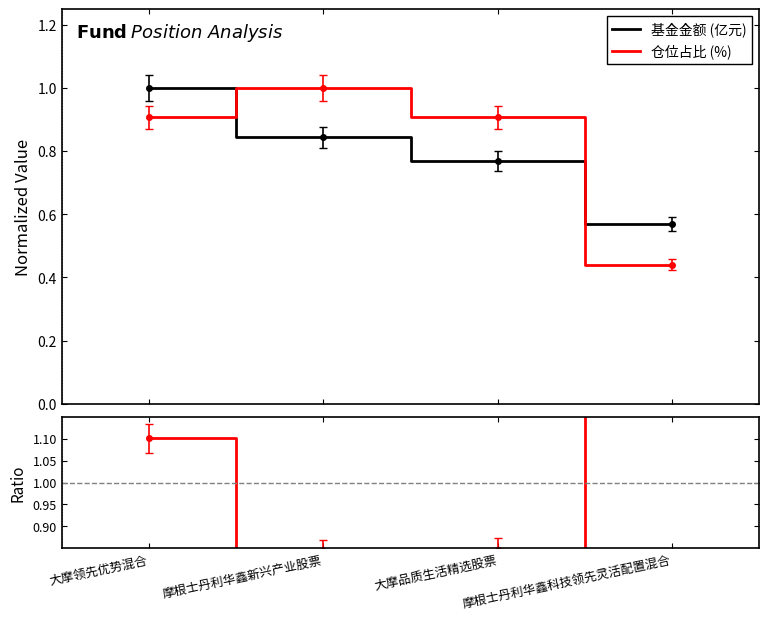

What is the label of the 2nd point from the right?

大摩品质生活精选股票